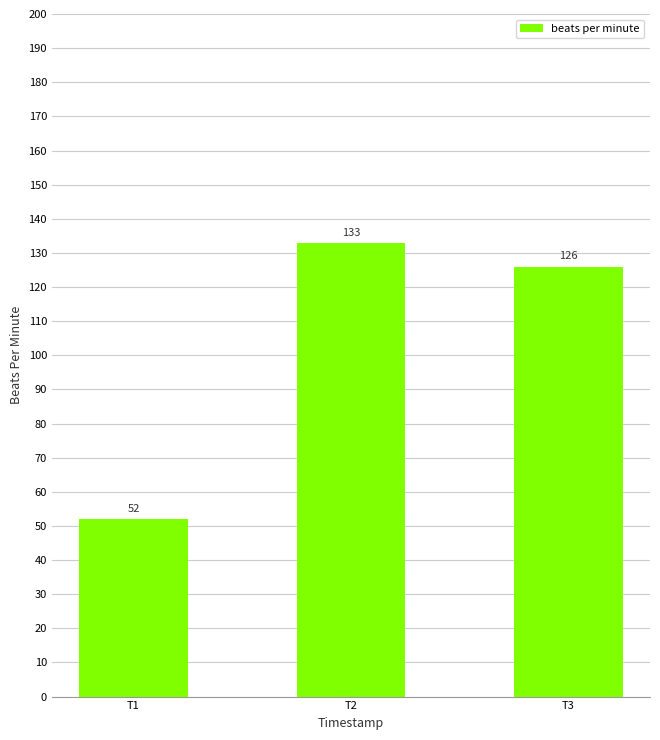

At which label does the data first exceed 126?

T2